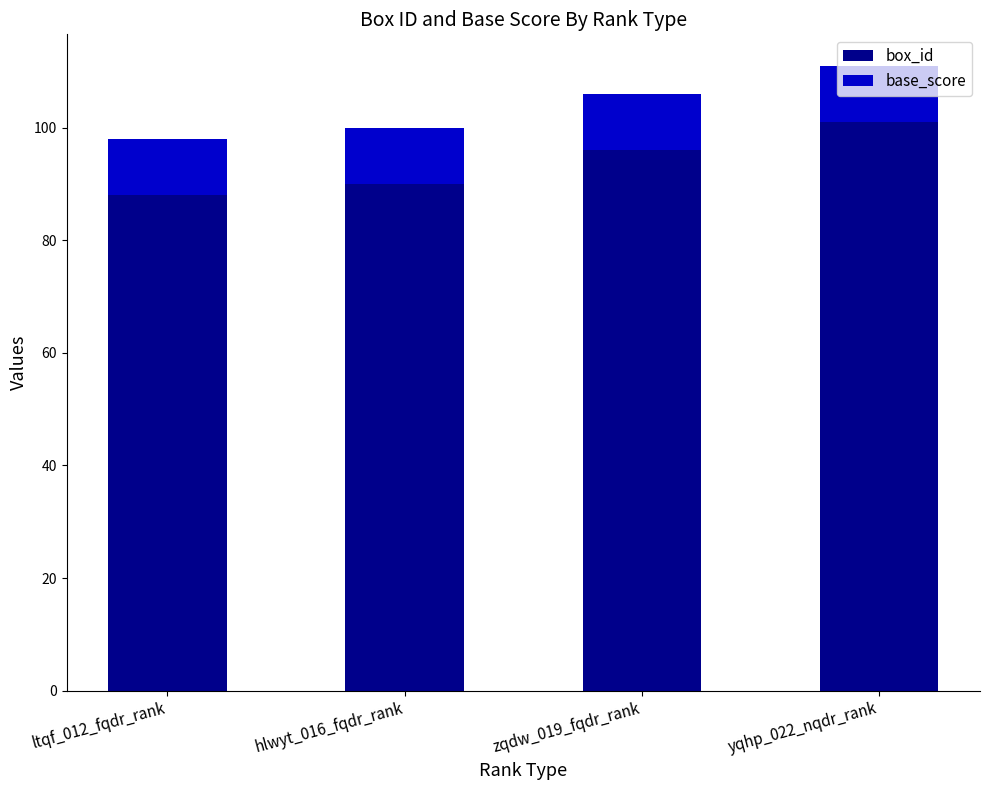

What is the maximum value for box_id?

101